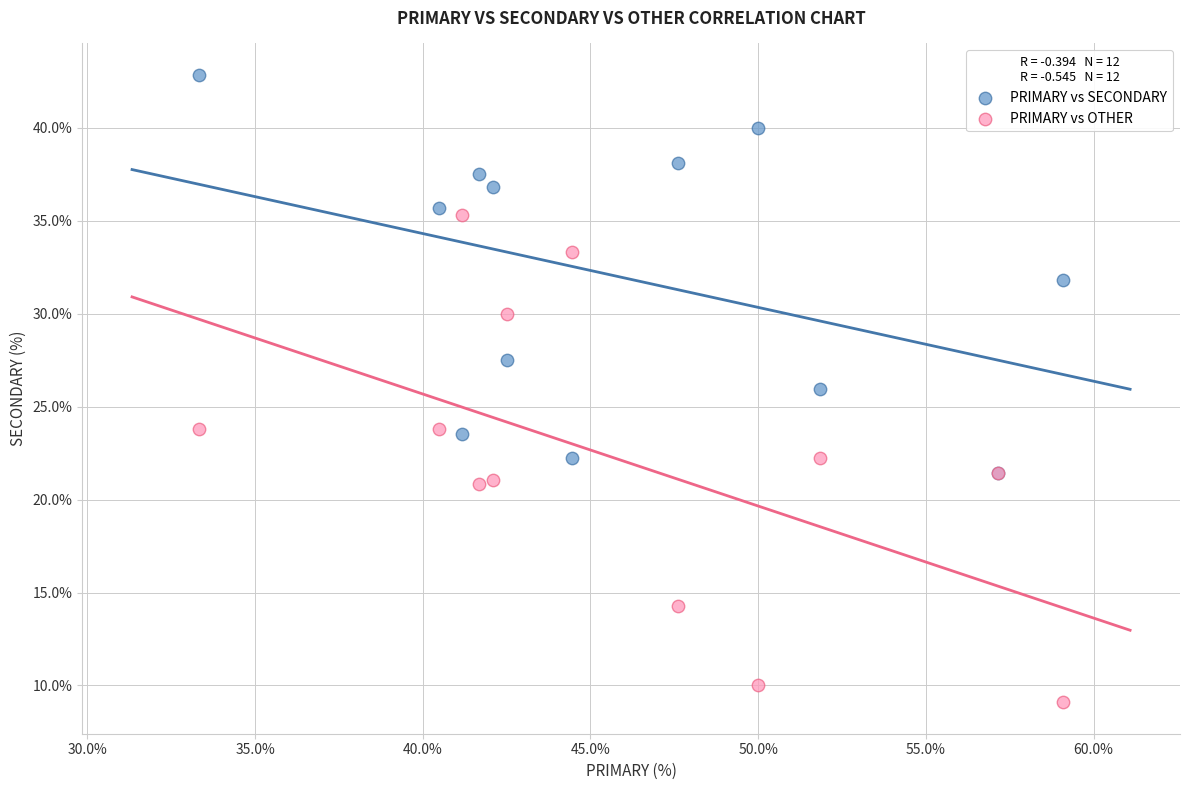

What are all the series names shown in the legend?

PRIMARY vs SECONDARY, PRIMARY vs OTHER